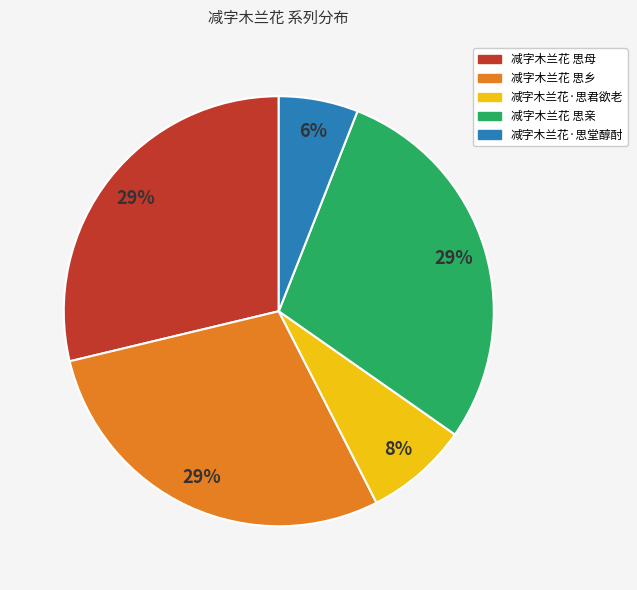

What is the ratio of the value at 减字木兰花·思堂醇酎 to the value at 减字木兰花·思君欲老?

0.8